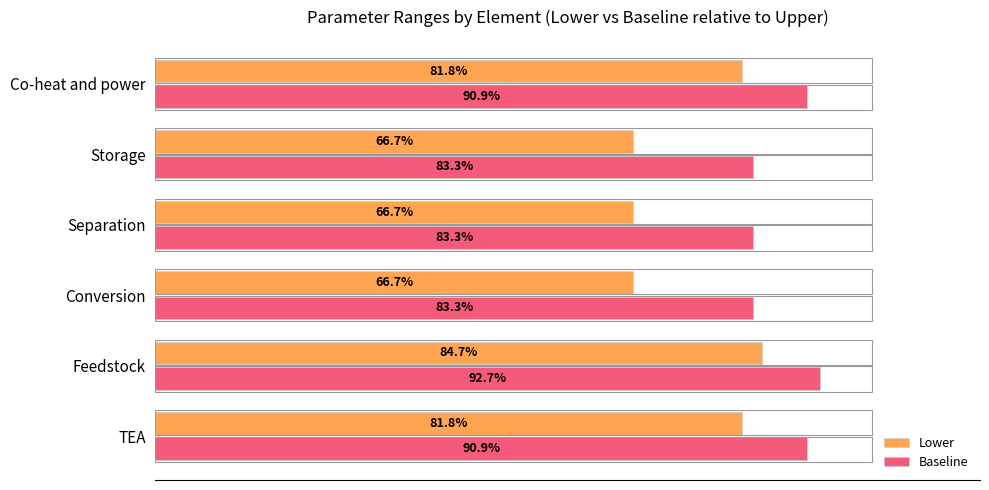

Which series changed the most between Feedstock and Storage?

Lower